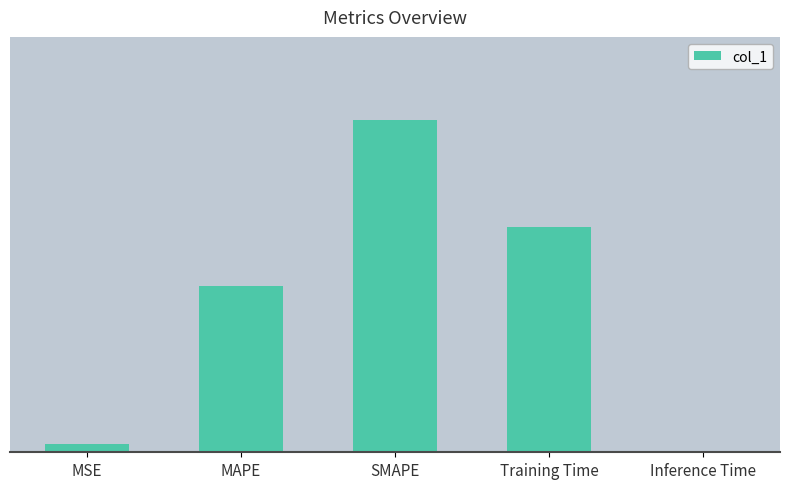

Reading right to left, transcribe all the data shown in this chart.

0.0	1.4	2.0	1.0	0.1